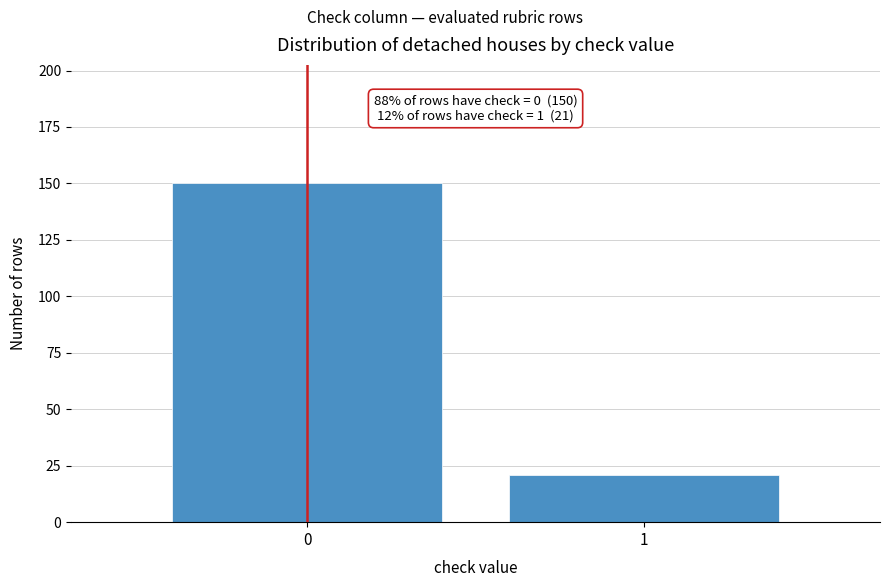

Reading left to right, list all the values displayed in this chart.

0=150	1=21